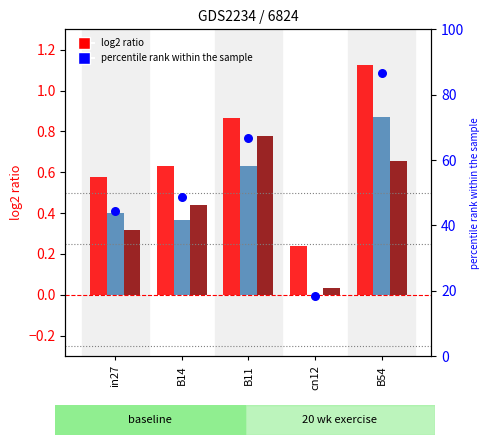

At which category is the sum across all series the highest?

B54